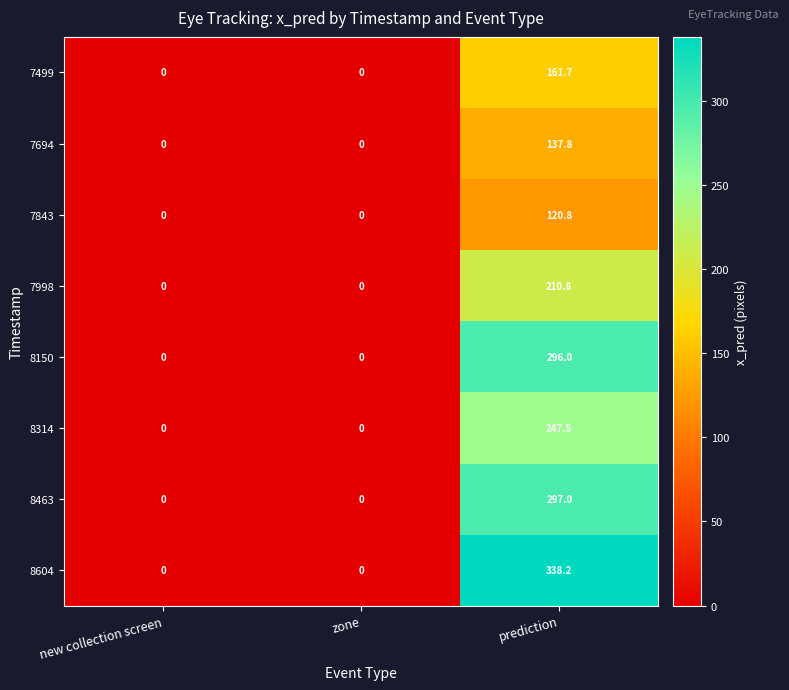

What is the average value of the 7499 series?

53.9